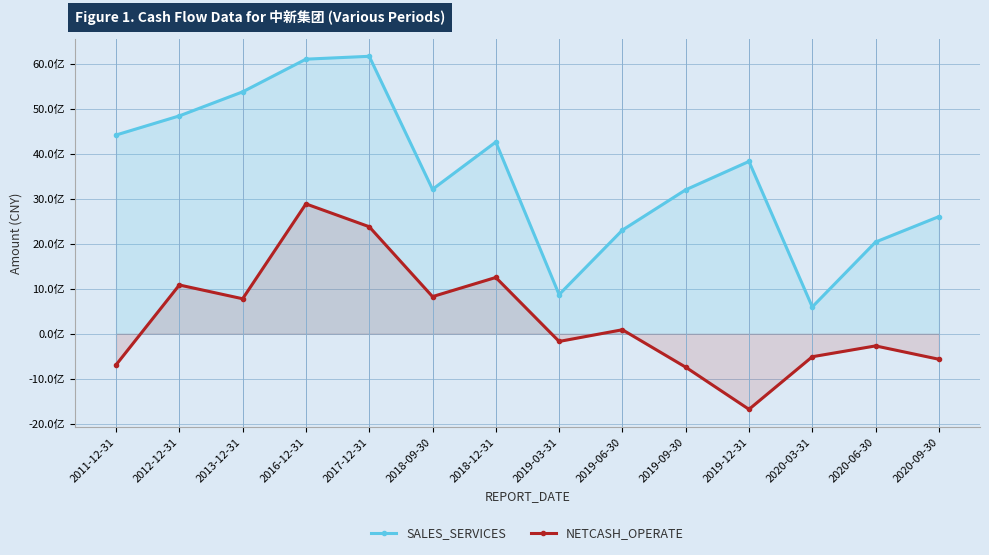

True or false: SALES_SERVICES and NETCASH_OPERATE intersect in this chart.

False